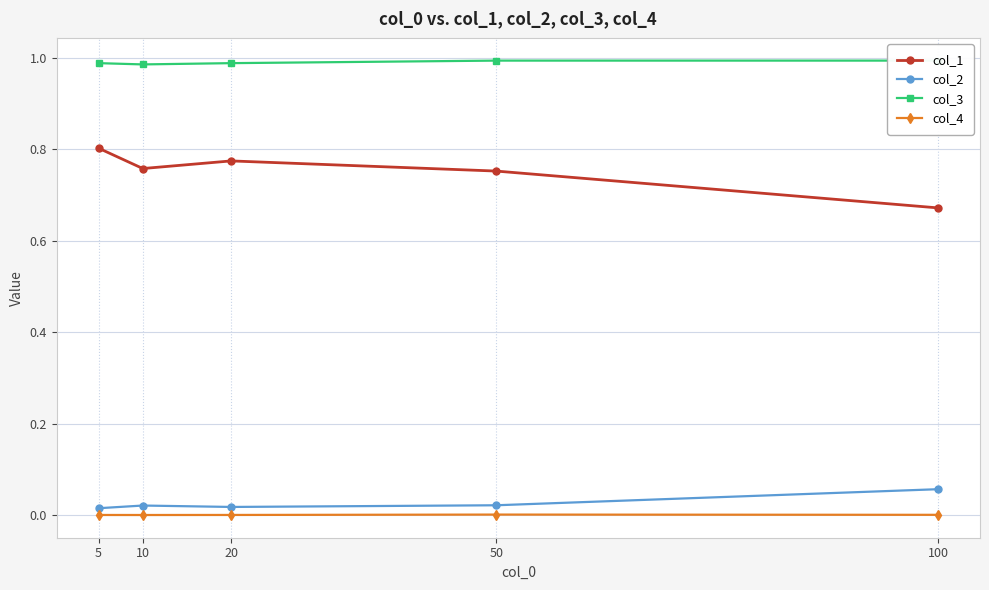

True or false: col_2 has a value of 0.0 at 20.

False